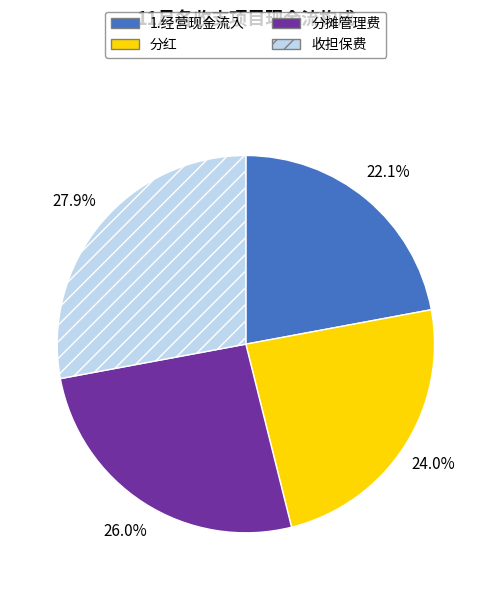

Which category has the smallest portion of the pie?

1.经营现金流入